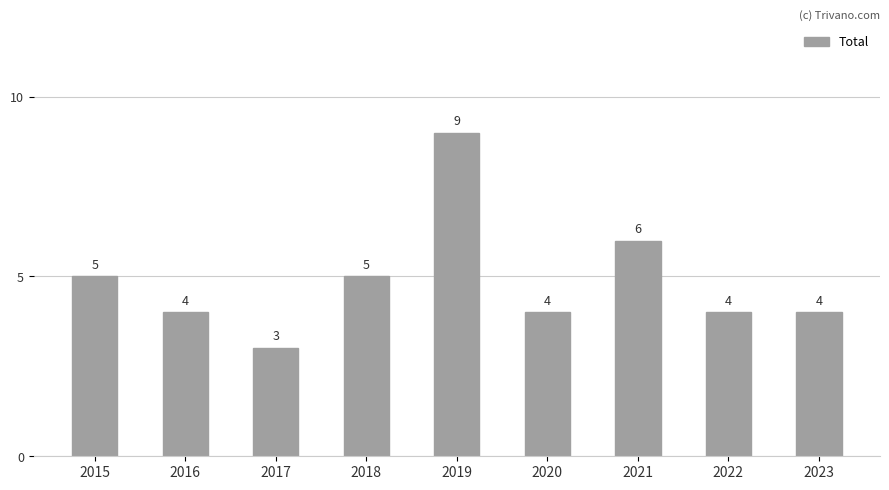

Reading right to left, list all the values displayed in this chart.

4	4	6	4	9	5	3	4	5